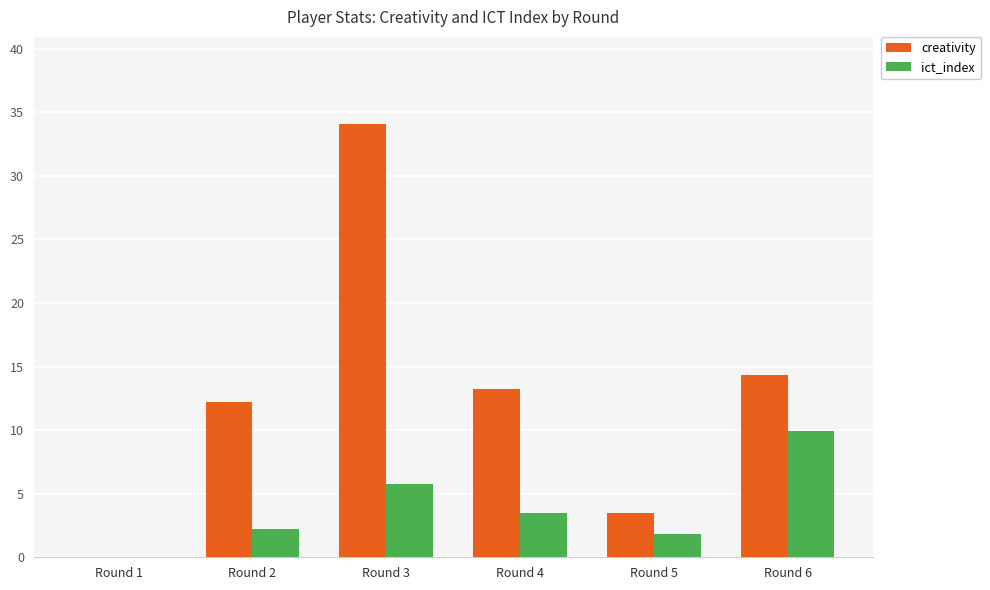

How many distinct data groups are displayed?

2